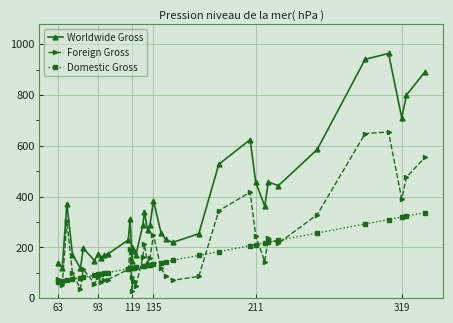

What is the maximum value for Worldwide Gross?

963.4